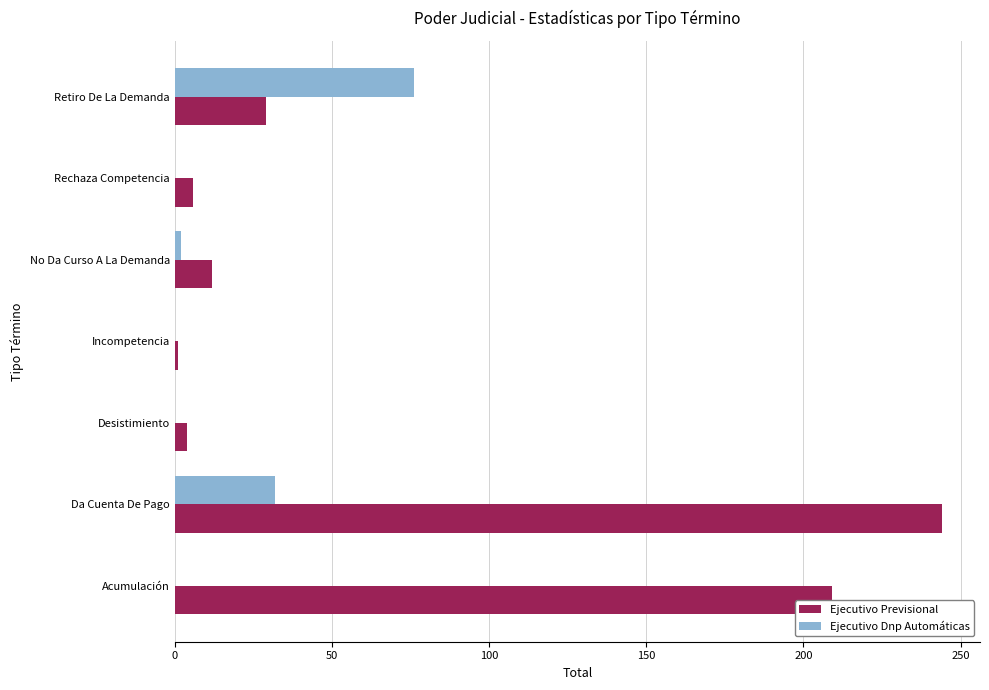

What is the maximum value shown in the chart?

244